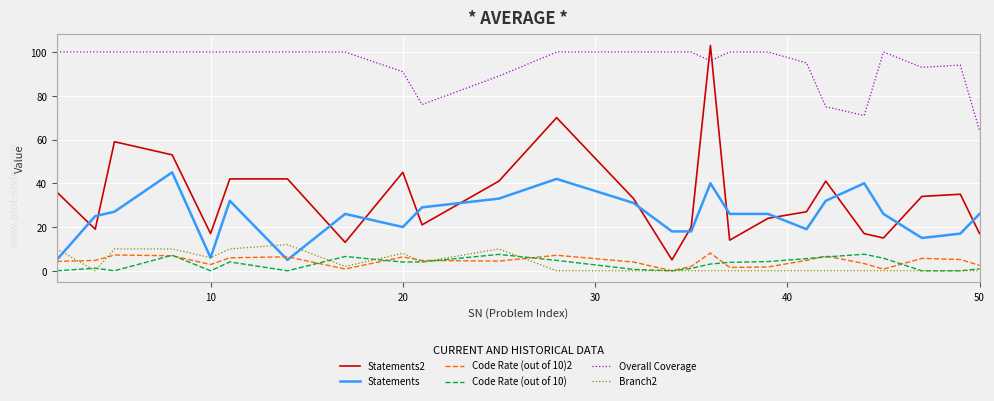

Which series has the largest total across all categories?

Overall Coverage